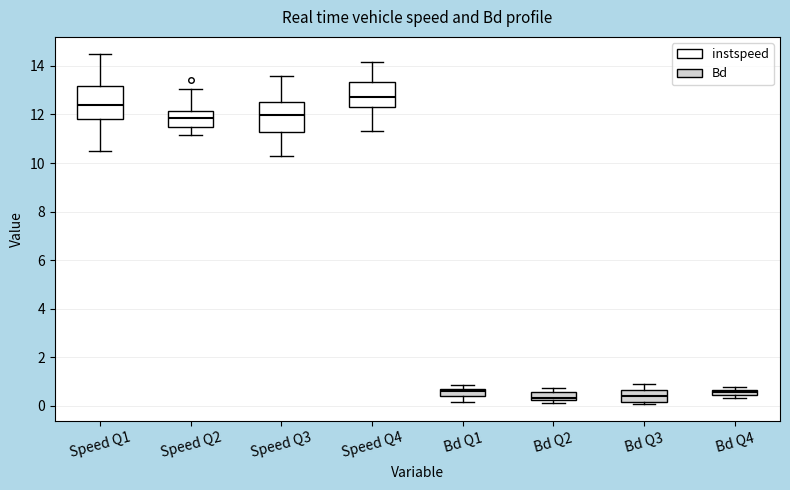

Where is the lower edge of the box for Speed Q2 on the y-axis? The values are not printed on the chart, so give them approximately, as read against the axis.

11.4